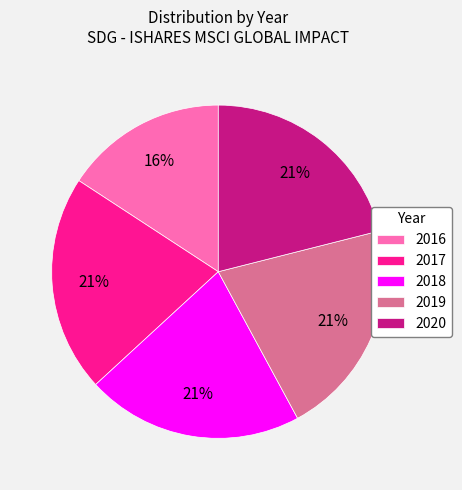

Combined, do 2017 and 2016 account for over 50%?

No